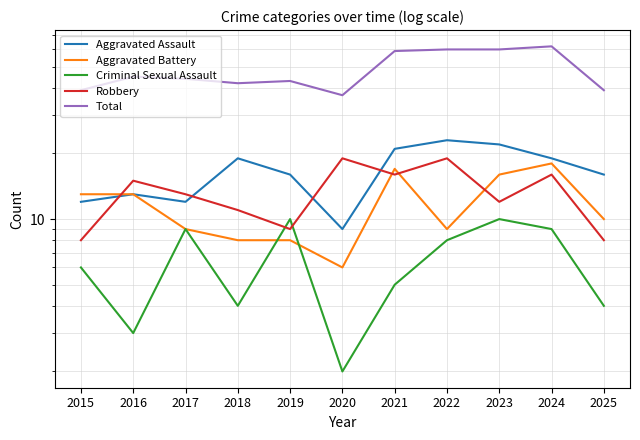

Between 2025 and 2024, which is larger?

2024